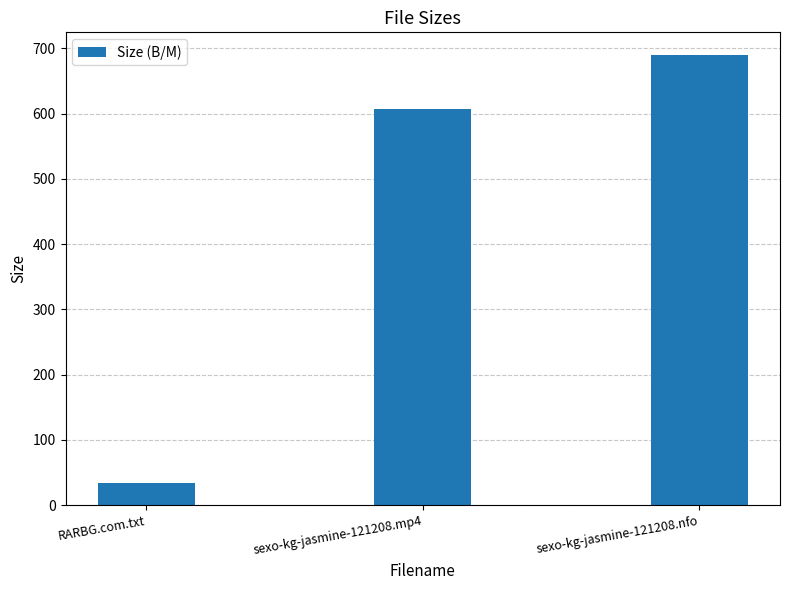

The value at sexo-kg-jasmine-121208.mp4 is 607.7. True or false?

True